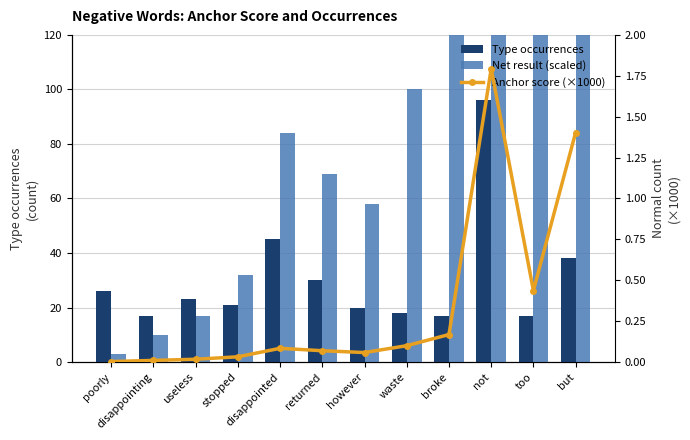

Which series has the largest range (max minus min)?

Net result (scaled)